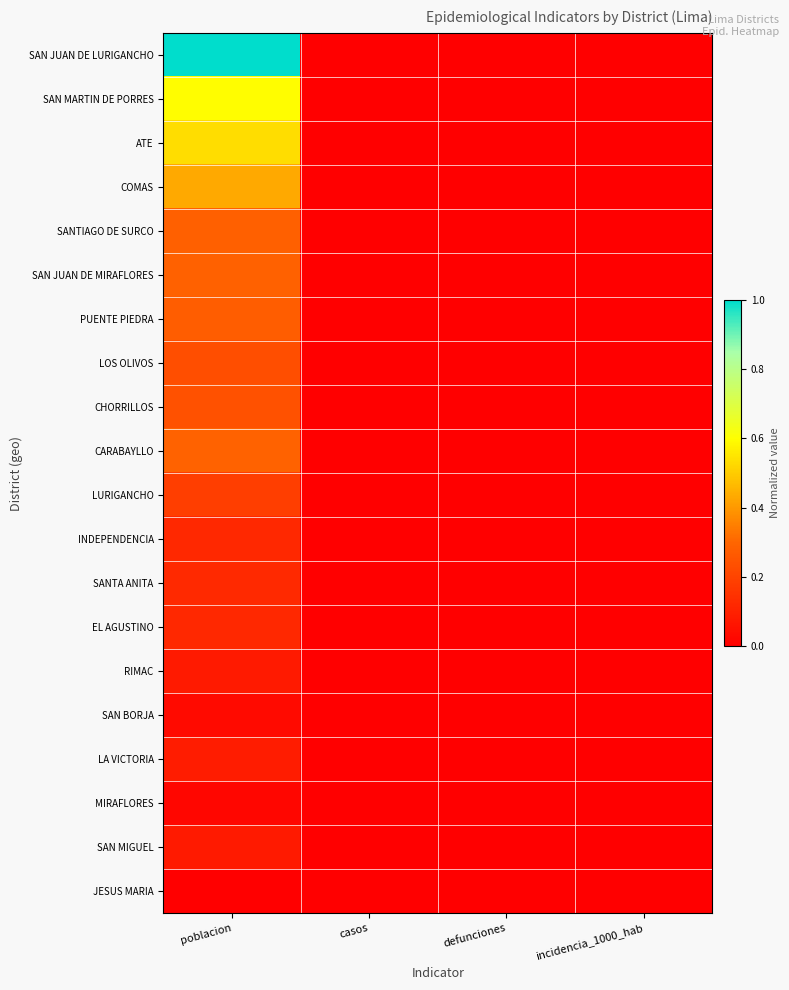

At how many categories does at least one series exceed 0?

1